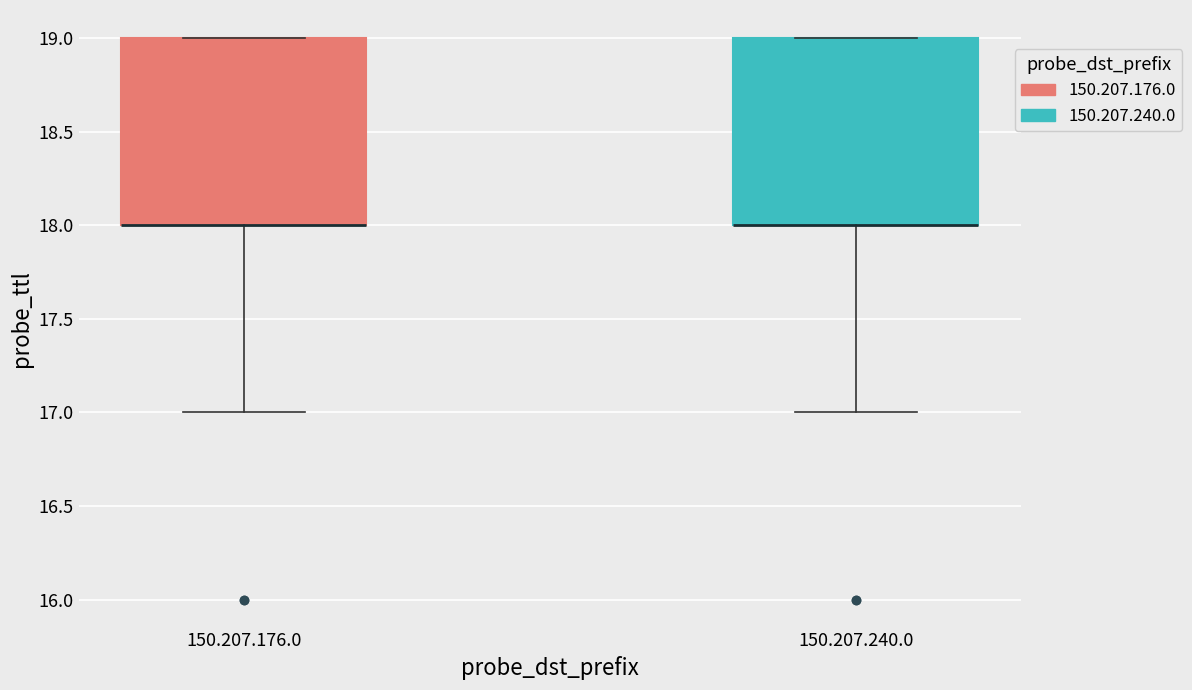

Reading left to right, transcribe this box plot: for each box, give where its median line is, the range the box spans, and where its two whiskers end, as read against the y-axis. The values are not printed on the chart, so give them approximately, as read against the axis.

150.207.176.0: median 18 (drawn on the box's lower edge), box 18 to 19, whiskers 17 to 19
150.207.240.0: median 18 (drawn on the box's lower edge), box 18 to 19, whiskers 17 to 19